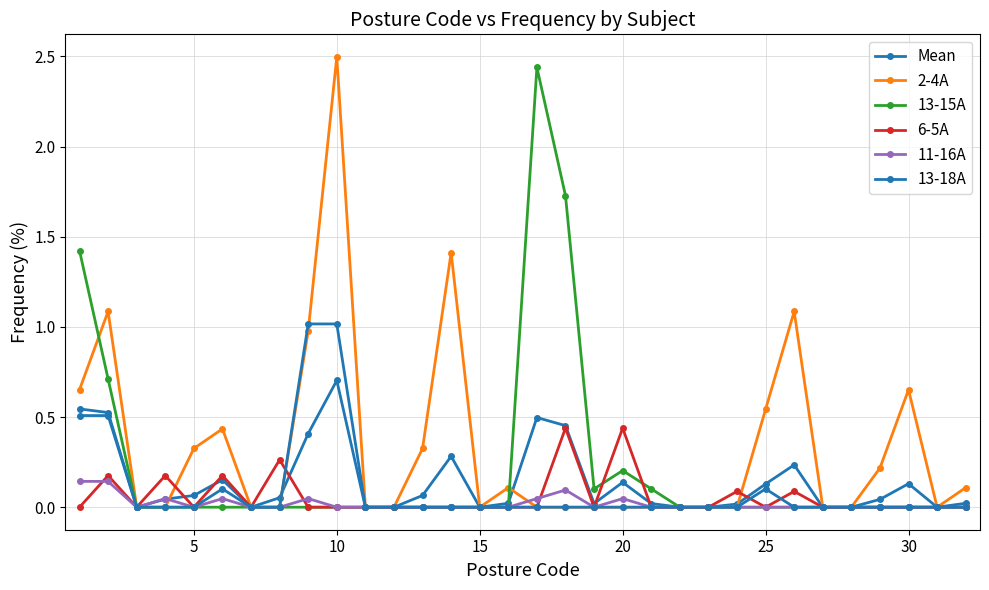

How many distinct data groups are displayed?

6